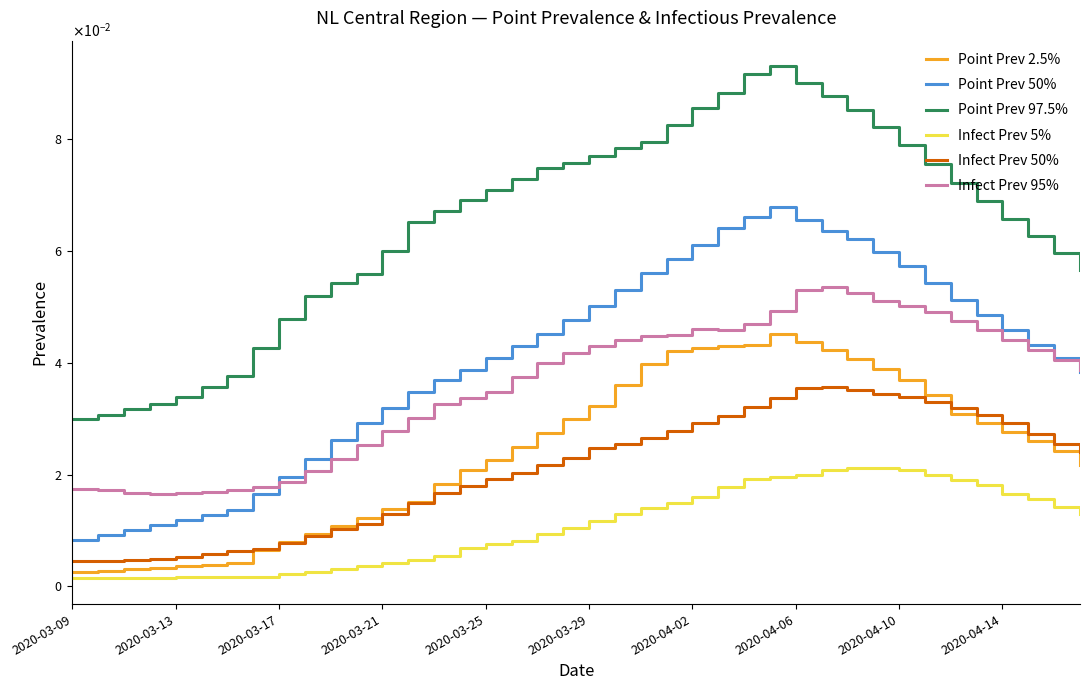

Rank the series by their maximum value, from lowest to highest.

Infect Prev 5%, Infect Prev 50%, Point Prev 2.5%, Infect Prev 95%, Point Prev 50%, Point Prev 97.5%